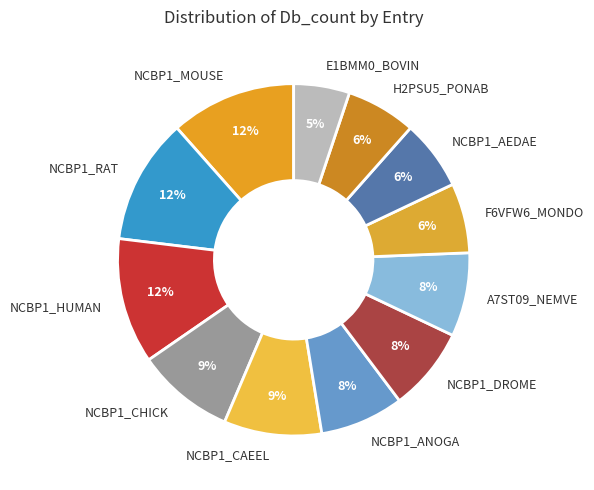

To the nearest percent, what percentage of the pie is NCBP1_HUMAN?

12%